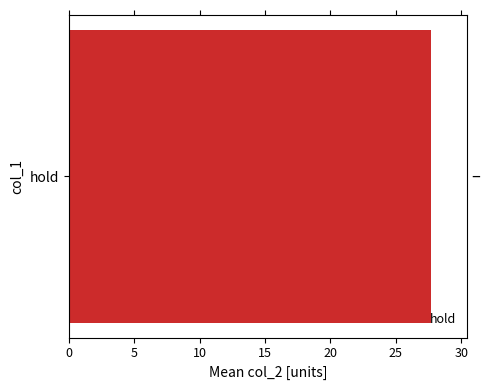

True or false: the data shows 44.4 at 17.

False